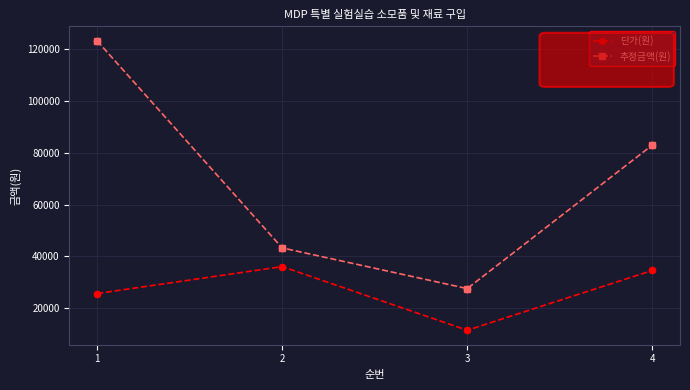

What are all the series names shown in the legend?

단가(원), 추정금액(원)